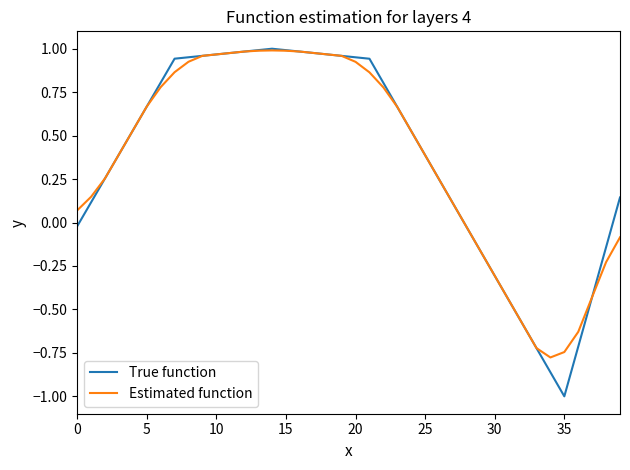

Which series has the widest spread of values?

True function